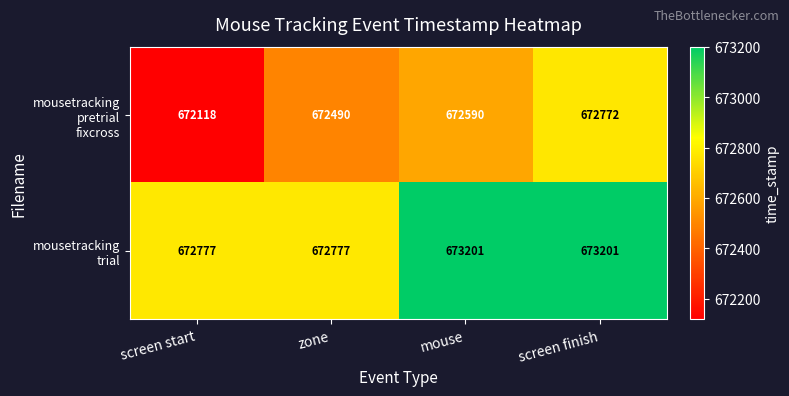

What is the total value across all series at zone?

1345267